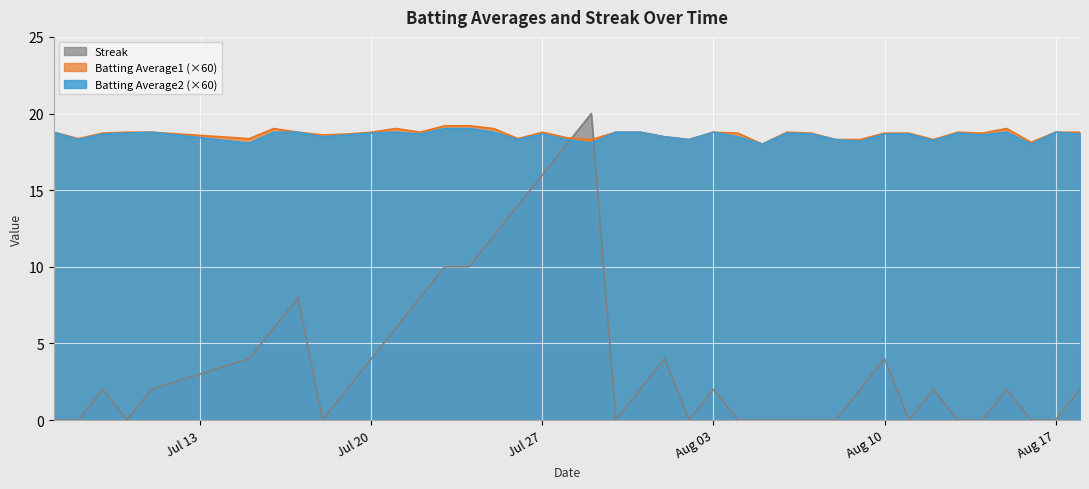

After their last crossing, which series has the higher values: Streak or Batting Average2 (×60)?

Batting Average2 (×60)